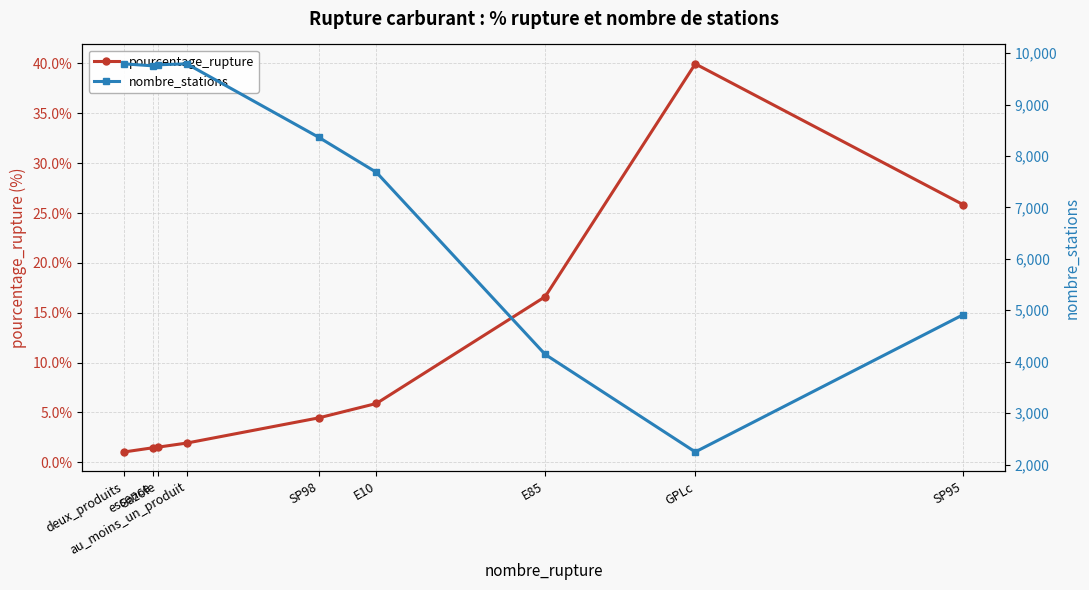

Between SP98 and E10, which series saw the biggest shift?

nombre_stations